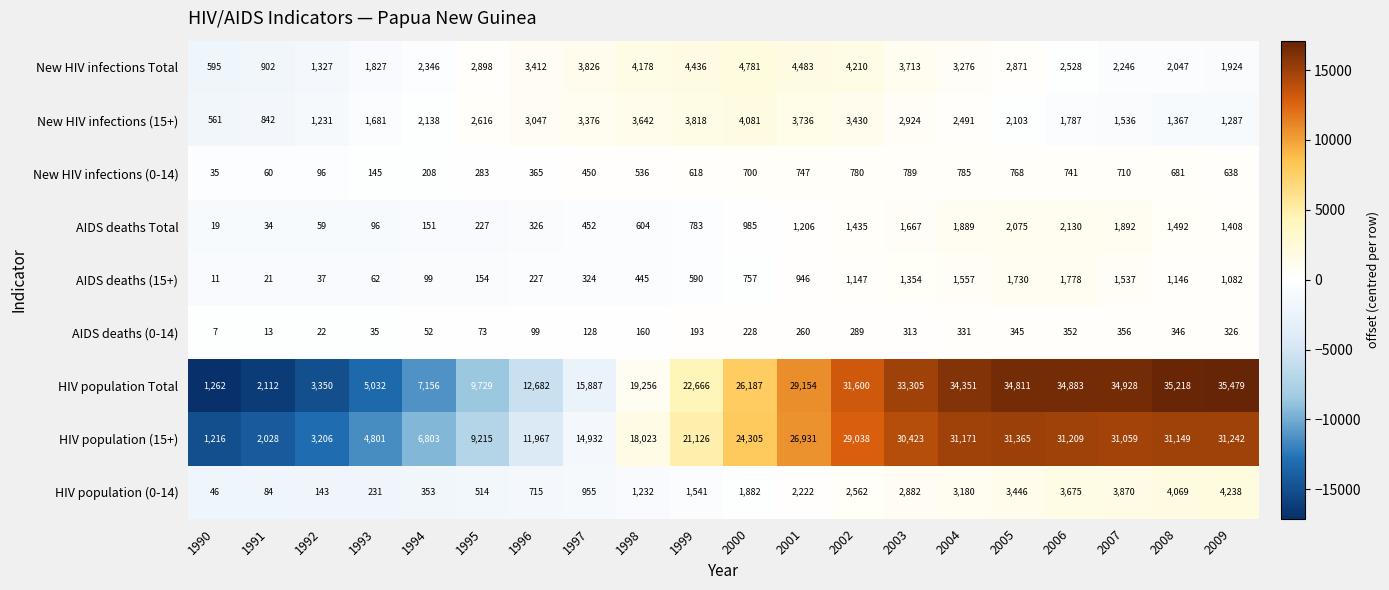

At which category is the sum across all series the highest?

2005